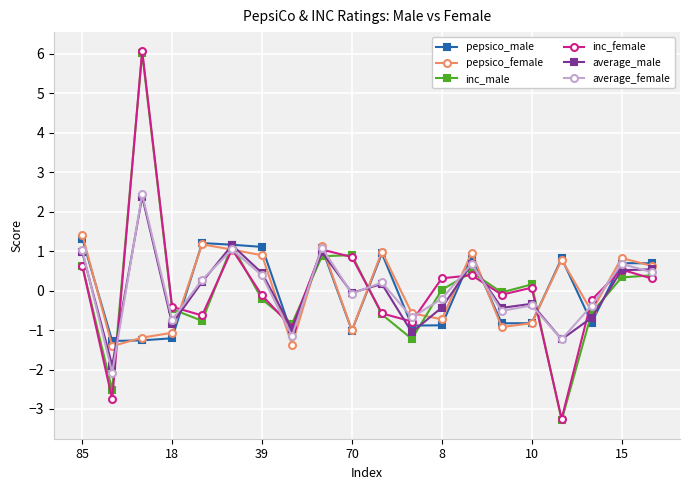

What is the value of the pepsico_female point at the 18th from the left?

-0.5